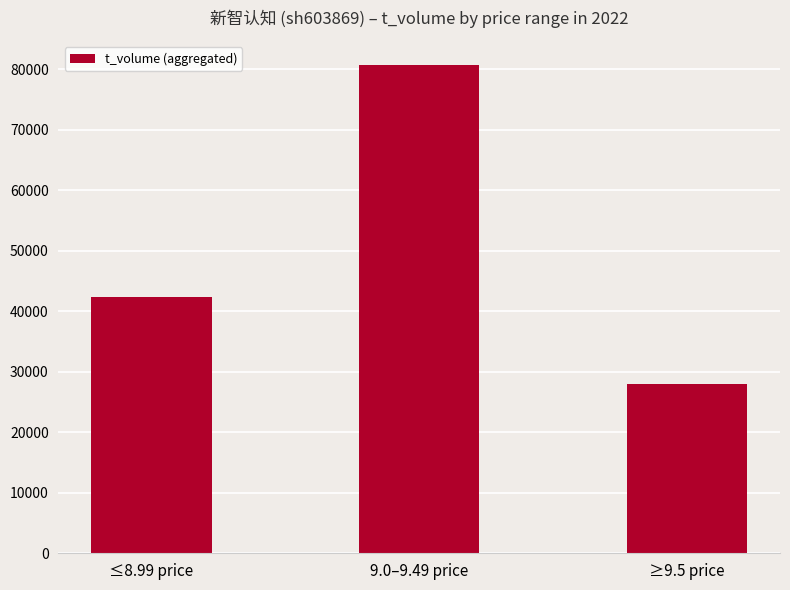

Is it true that the value at ≤8.99 price is 16745?

False